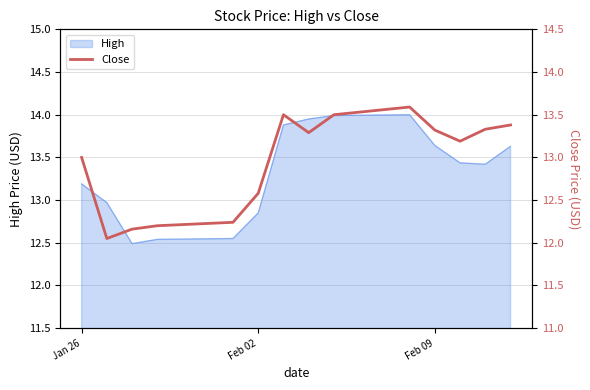

What is the highest value of the High series?

14.0